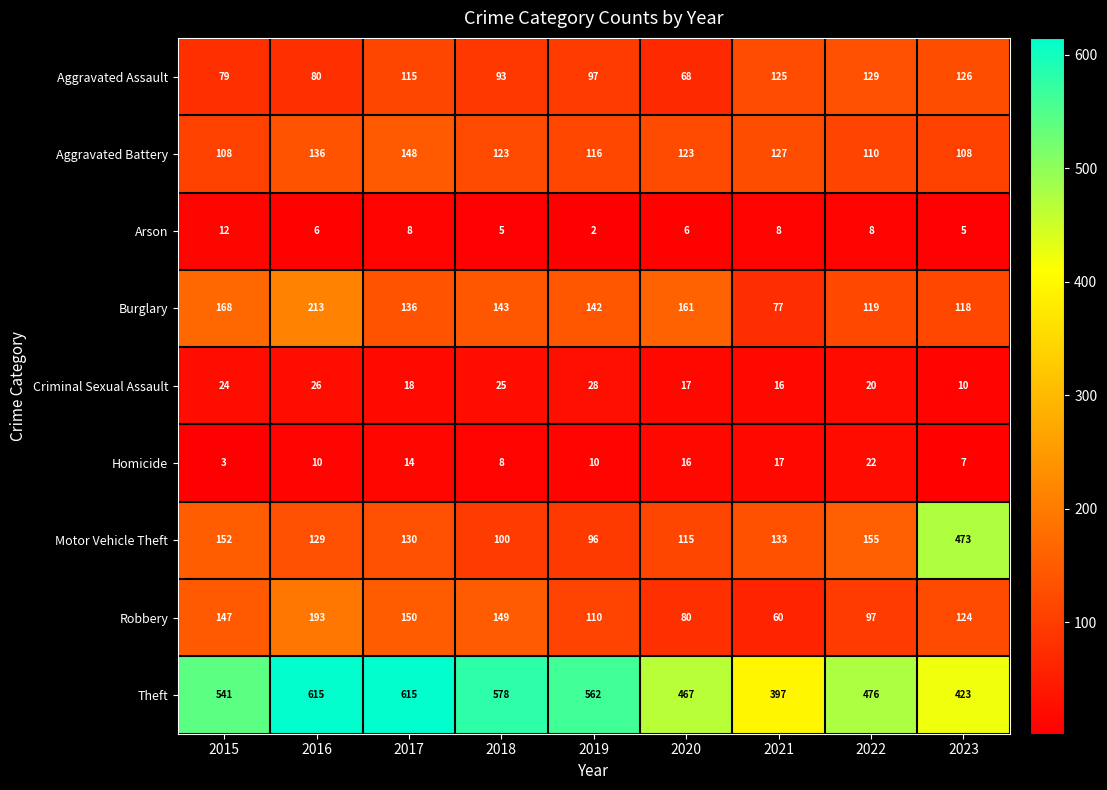

How many series are shown in this chart?

9